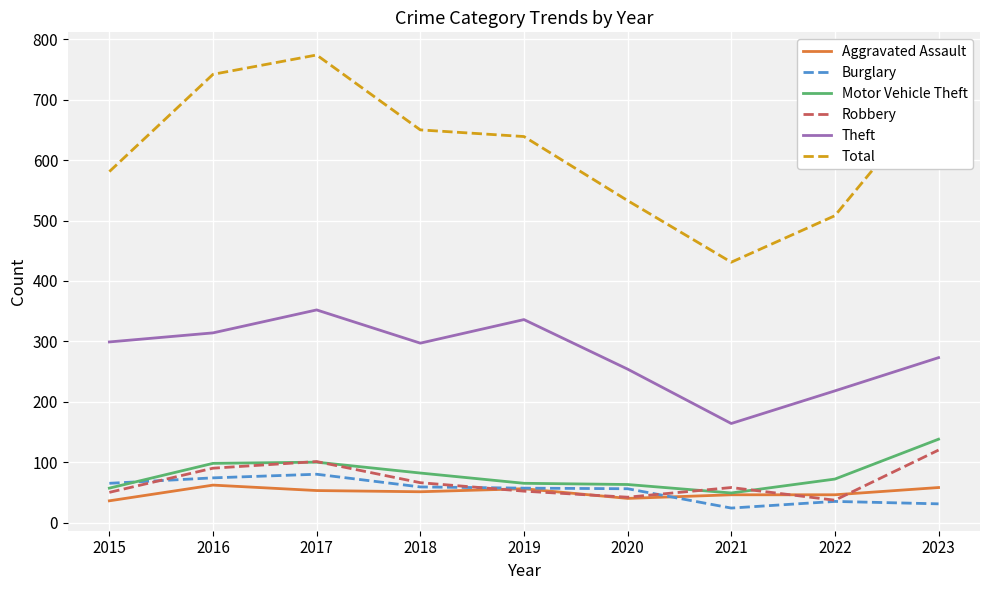

Which series has the largest range (max minus min)?

Total